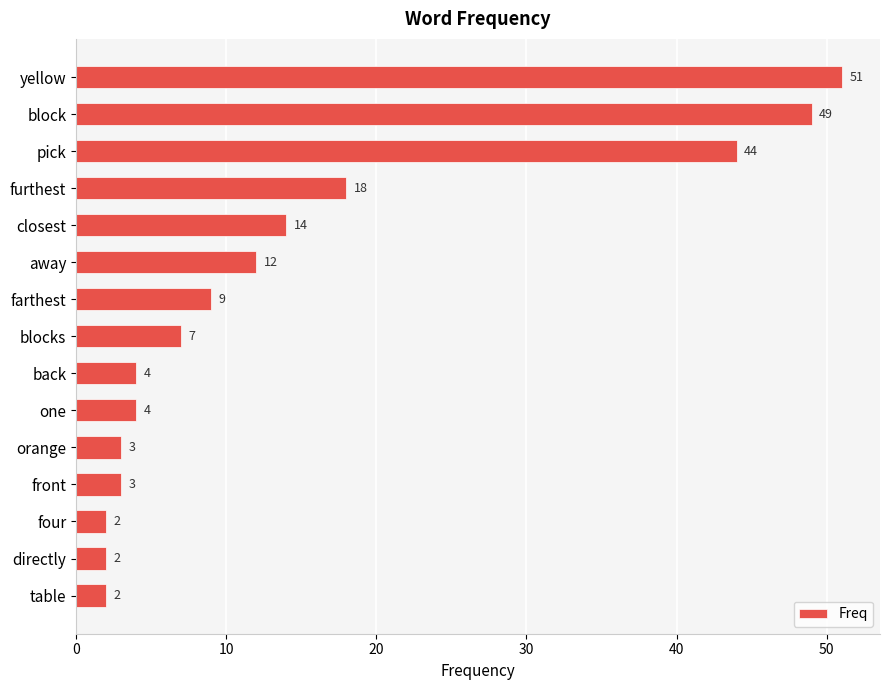

Which has a higher value, directly or yellow?

yellow